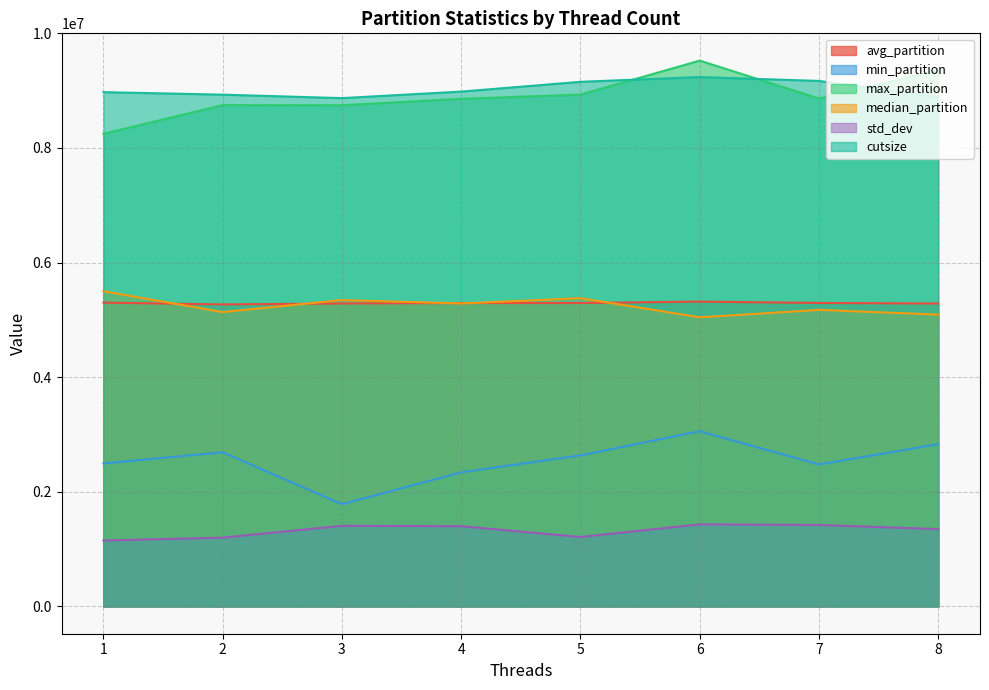

In median_partition, how many points are lower than both neighbors (excluding endpoints)?

3